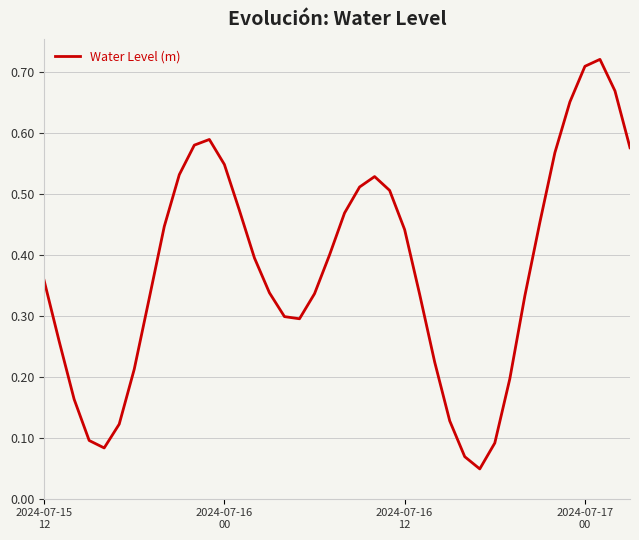

Where is the first local maximum?

11